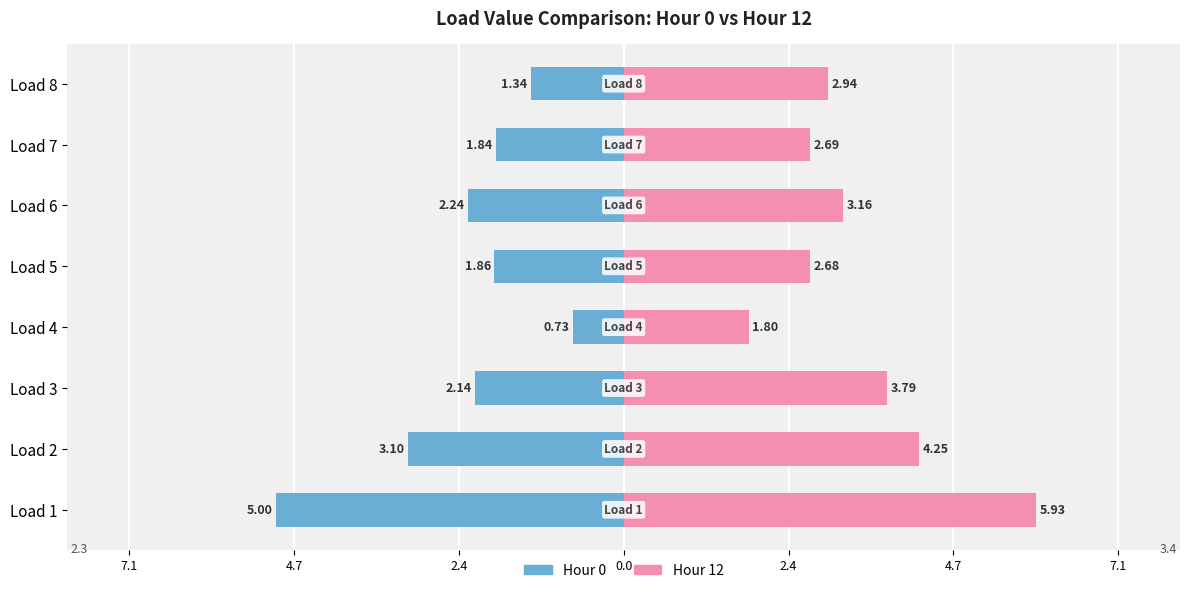

Reading left to right, what are all the values shown in this chart?

Hour 0: -5.0	-3.1	-2.1	-0.7	-1.9	-2.2	-1.8	-1.3
Hour 12: 5.9	4.2	3.8	1.8	2.7	3.2	2.7	2.9